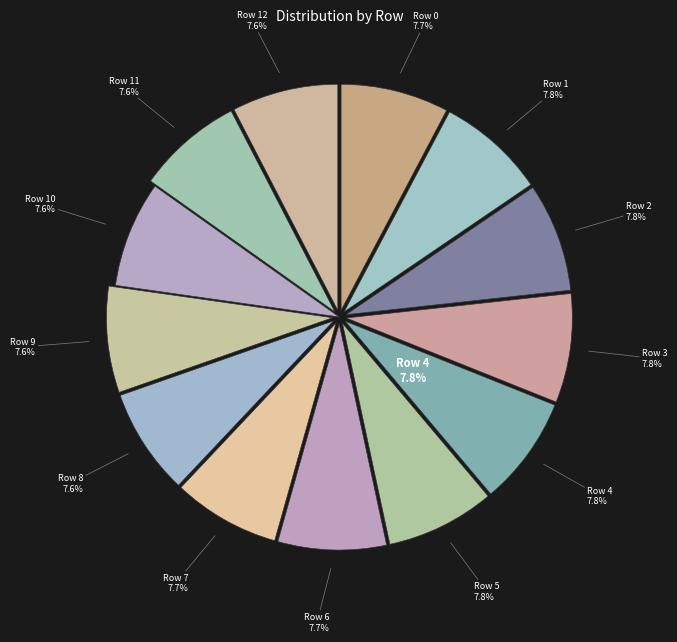

What portion of the pie excludes Row 1?

92.2%